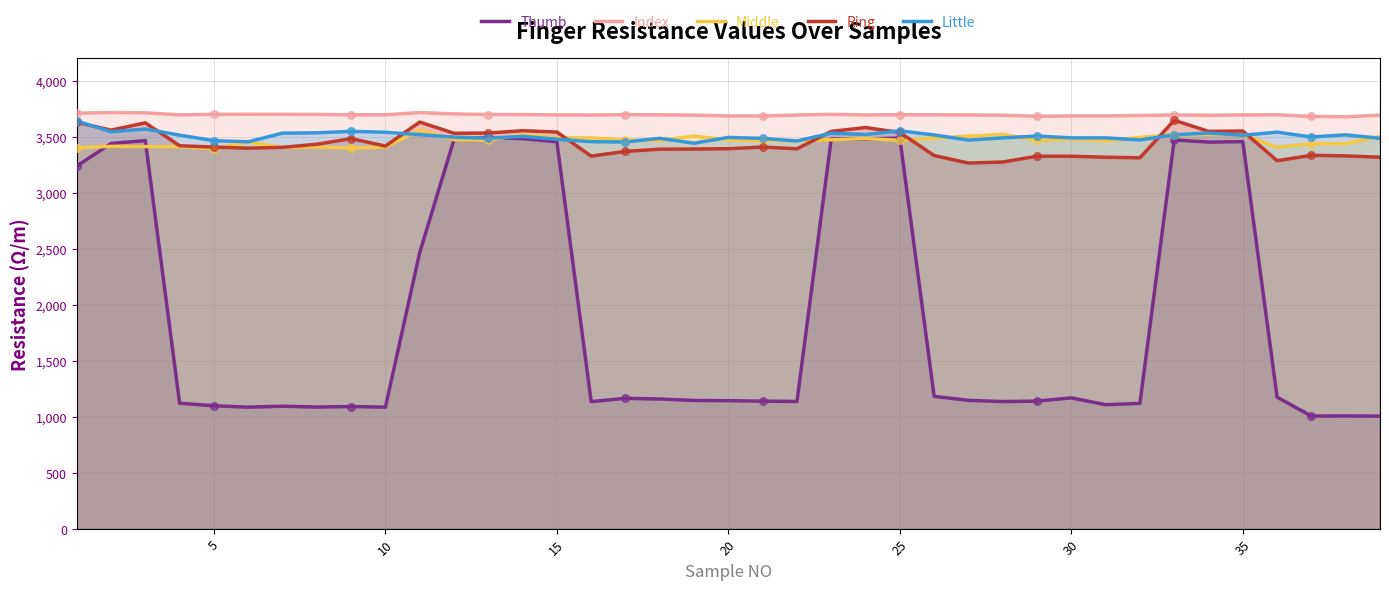

Which series has the largest Y range (max minus min)?

Thumb